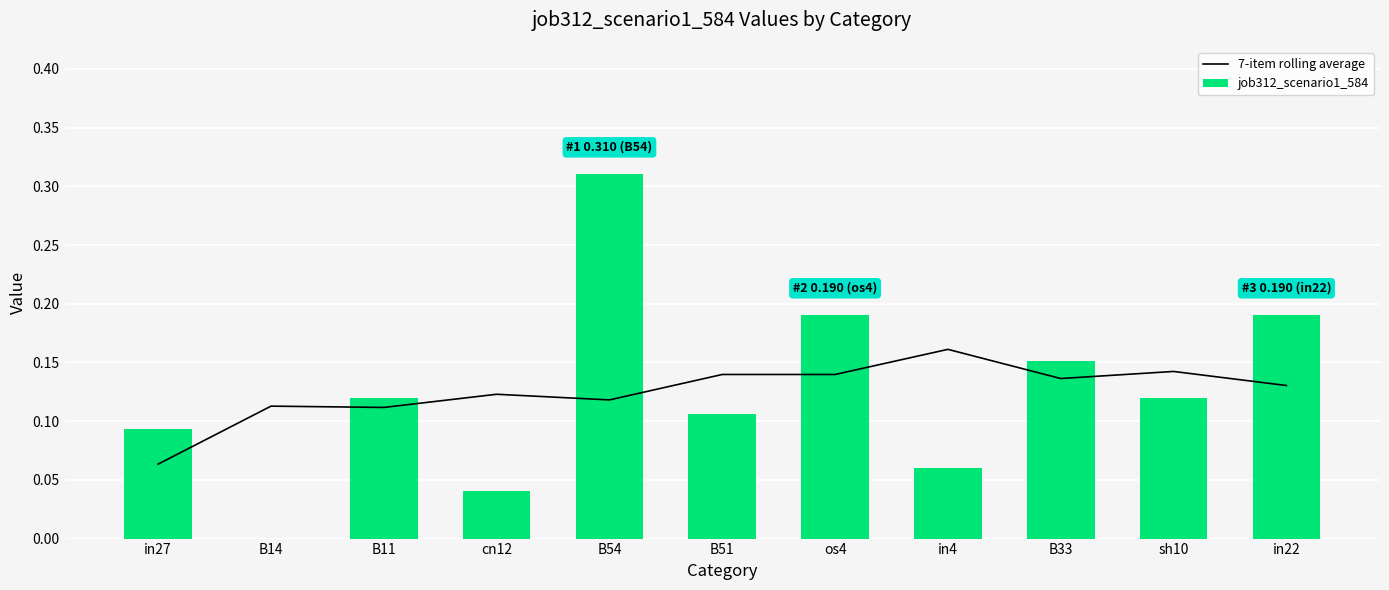

List the series in order of their peak value, highest first.

job312_scenario1_584, 7-item rolling average